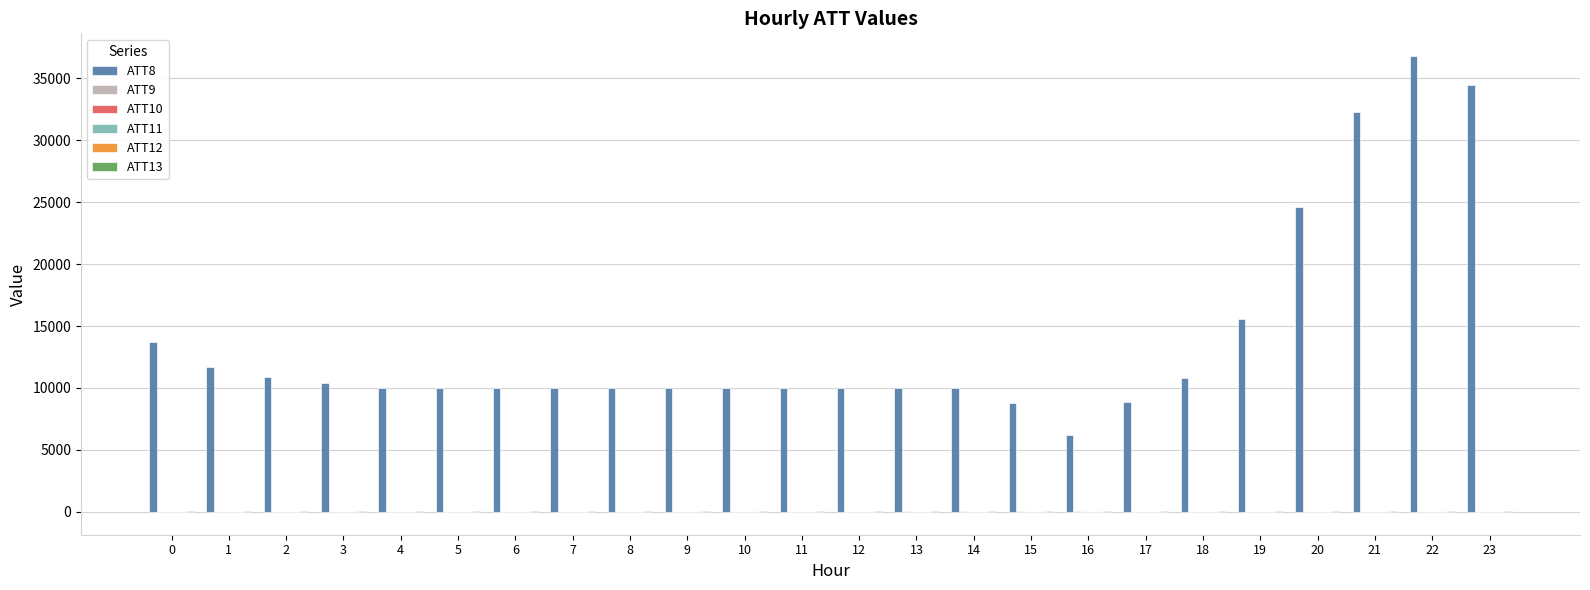

What is the maximum value shown in the chart?

36800.0